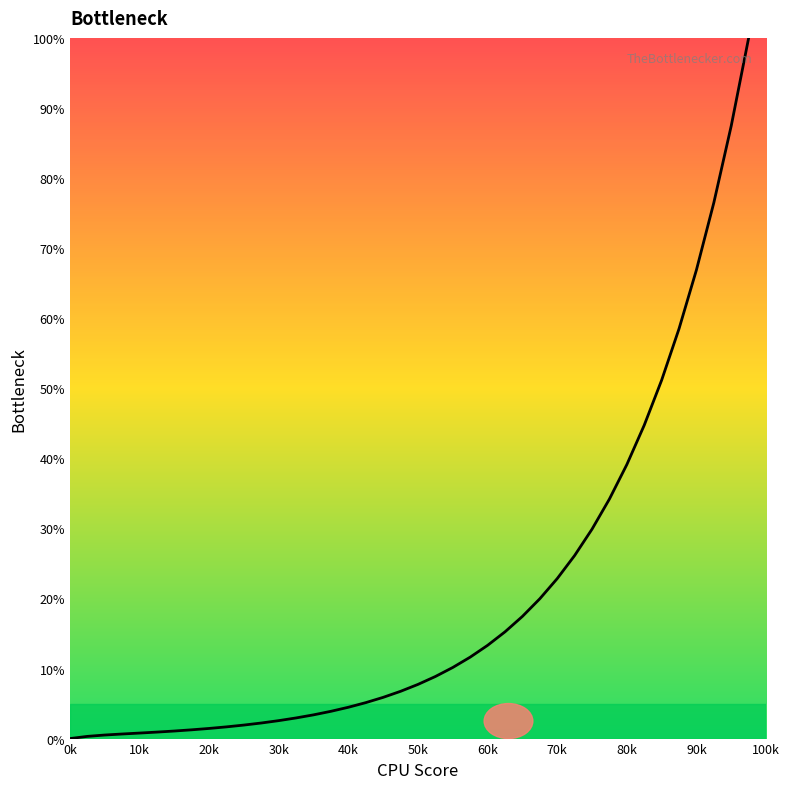

What is the greatest value displayed?

100.0